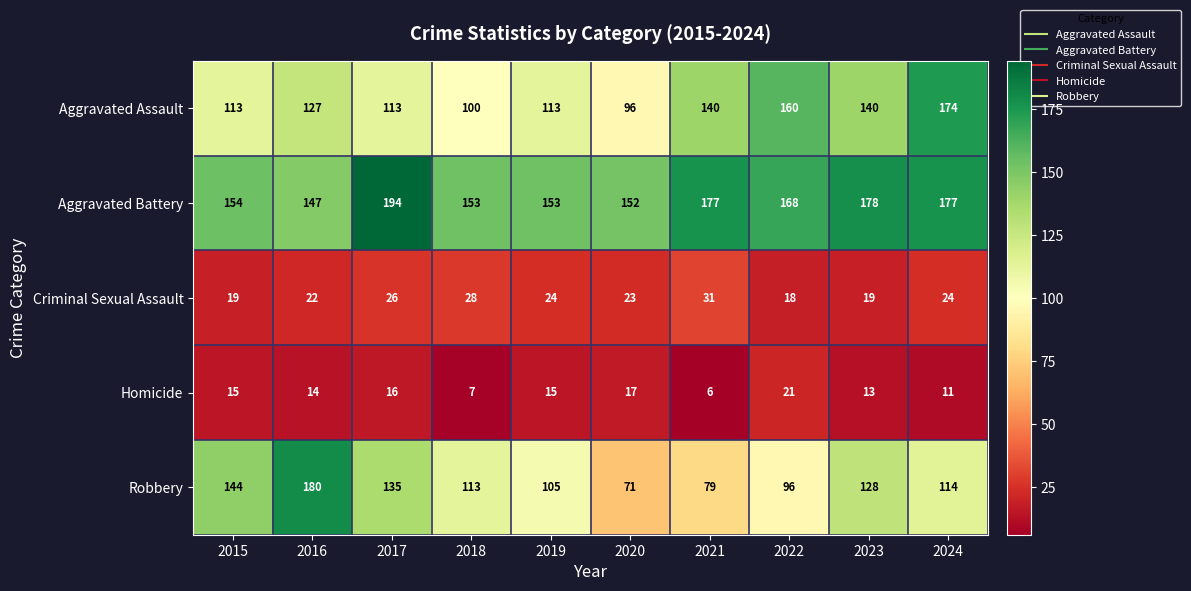

Which series has the largest range (max minus min)?

Robbery